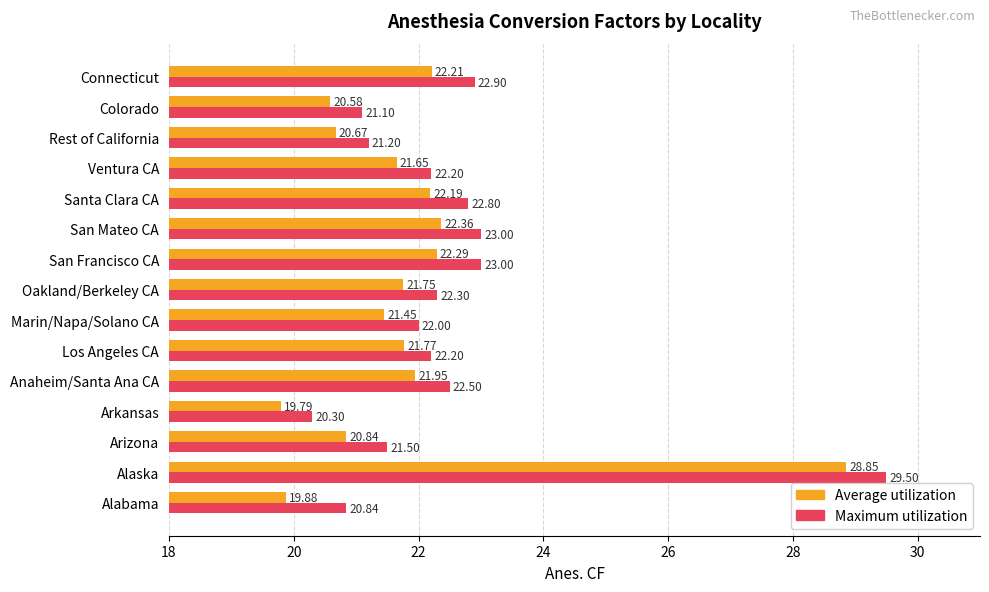

What is the minimum value shown in the chart?

19.8